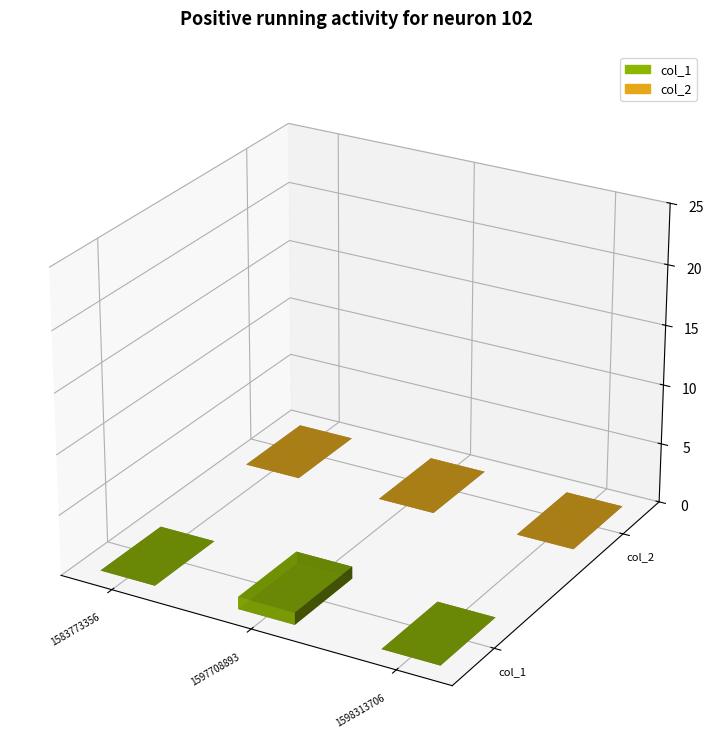

Rank the series by their average value, from lowest to highest.

col_2, col_1